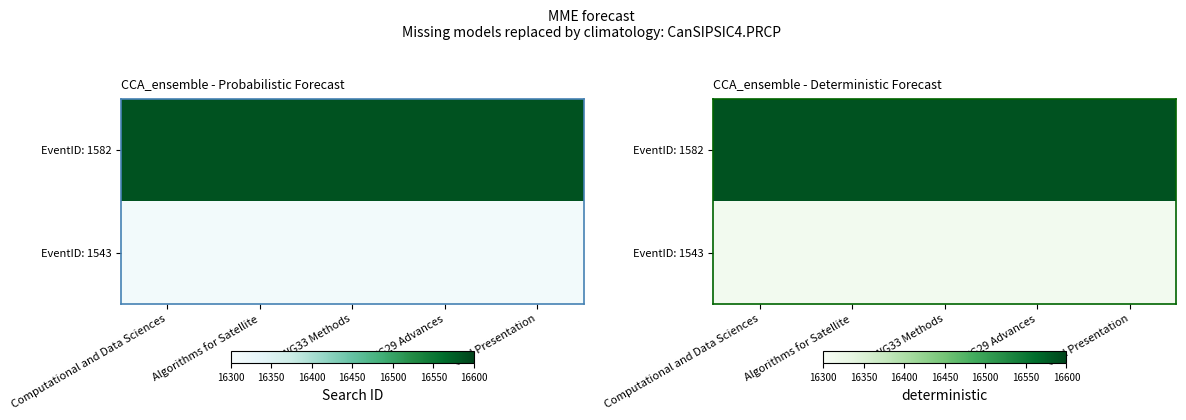

At which label is EventID: 1582 closest to 16587?

Computational and Data Sciences